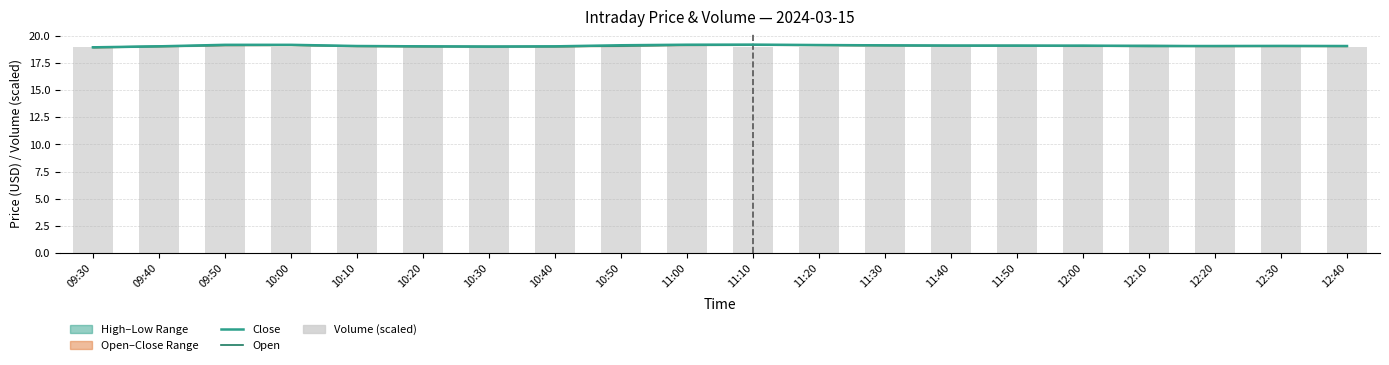

Which series has the widest spread of values?

open